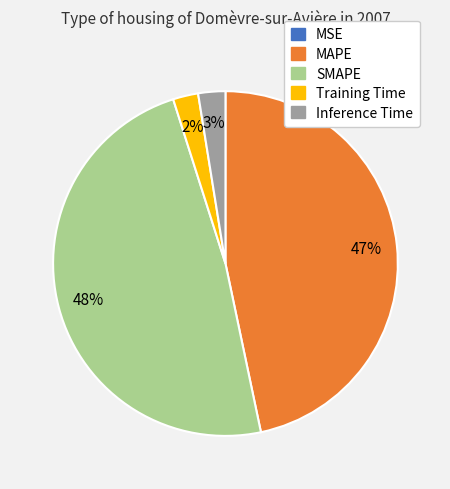

What is the largest slice in the pie chart?

SMAPE